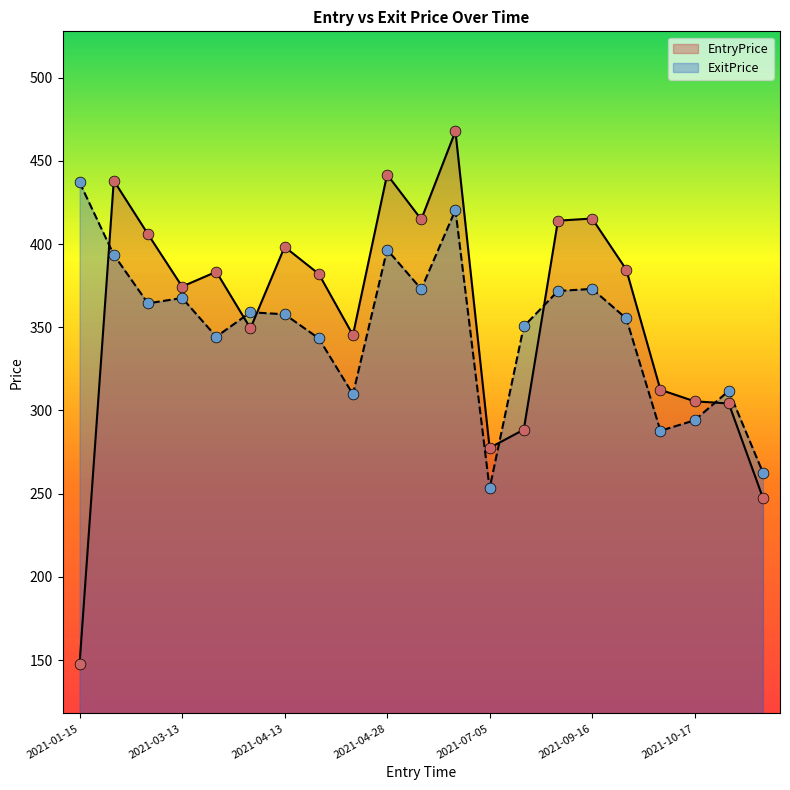

What are all the series names shown in the legend?

EntryPrice, ExitPrice